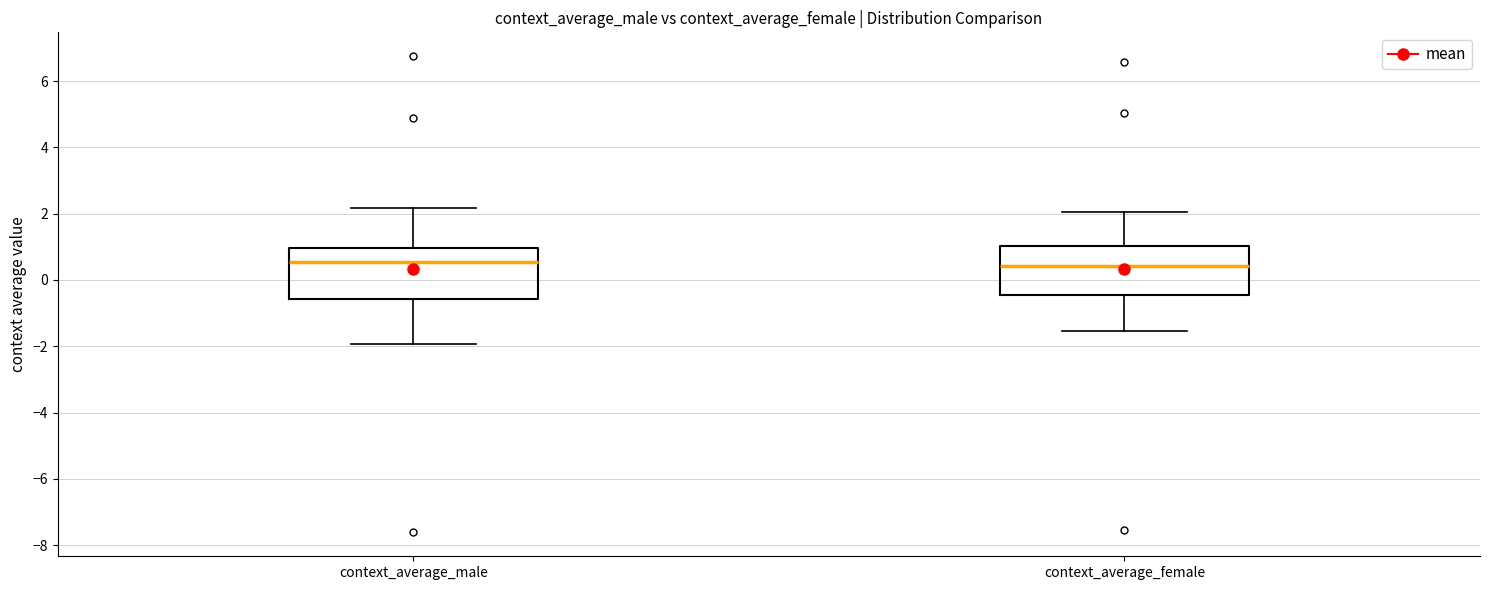

Reading left to right, read every box against the y-axis: the position of its median line, the range the box covers, and the ends of its whiskers. The values are not printed on the chart, so give them approximately, as read against the axis.

context_average_male: median 0.6, box -0.6 to 1.0, whiskers -2.0 to 2.2
context_average_female: median 0.4, box -0.4 to 1.0, whiskers -1.6 to 2.0